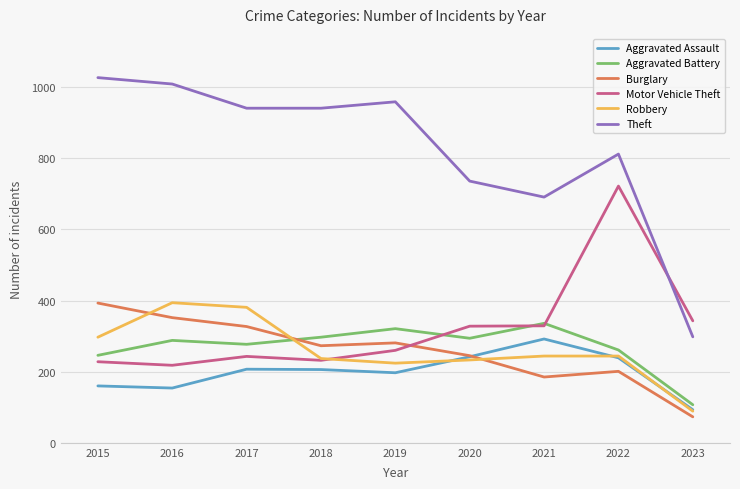

The Theft series shows 584 at 2017. True or false?

False